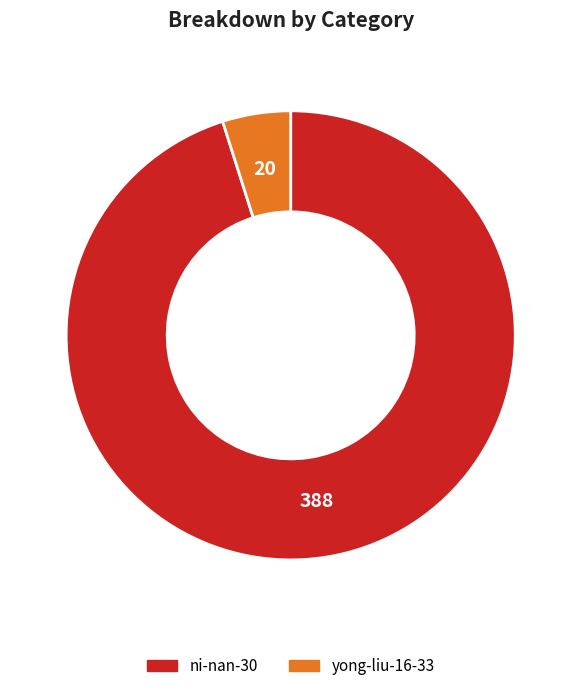

What is the smallest slice in the pie chart?

yong-liu-16-33